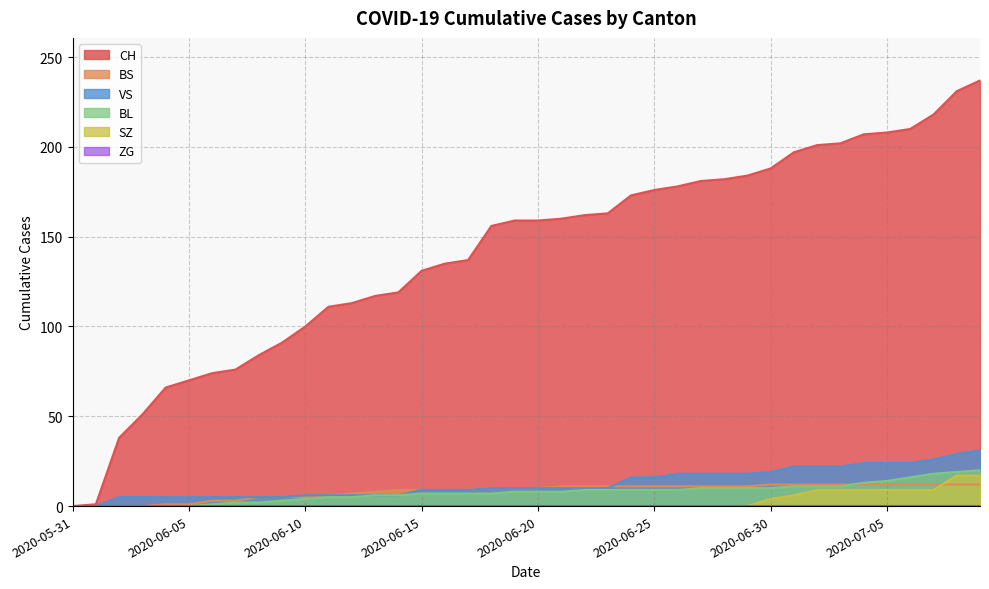

What is the label of the 25th point from the right?

2020-06-15